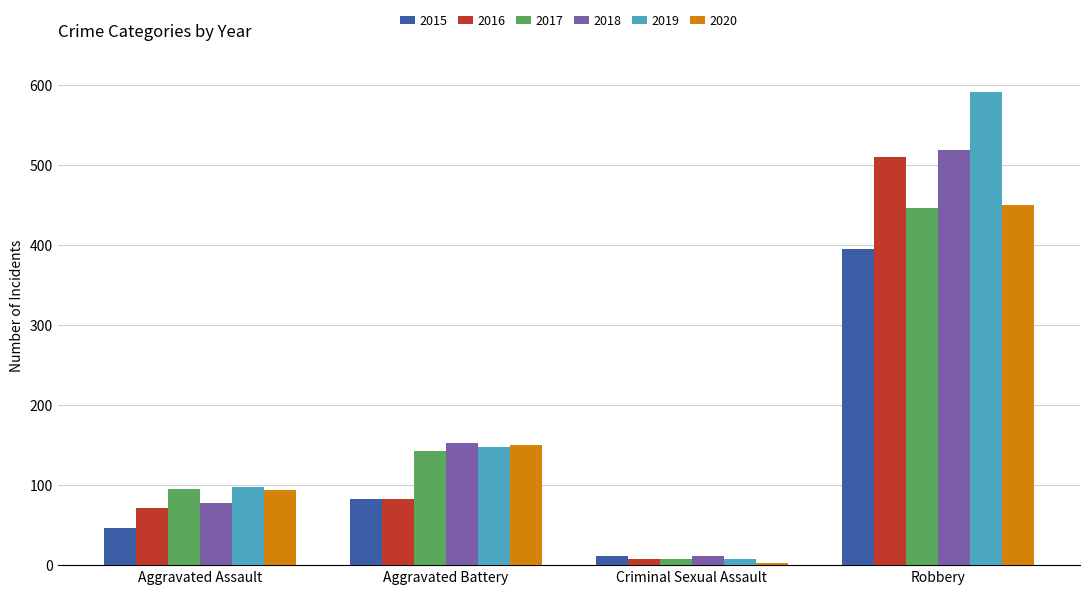

What is the difference between the 2019 values at Robbery and Aggravated Assault?

493